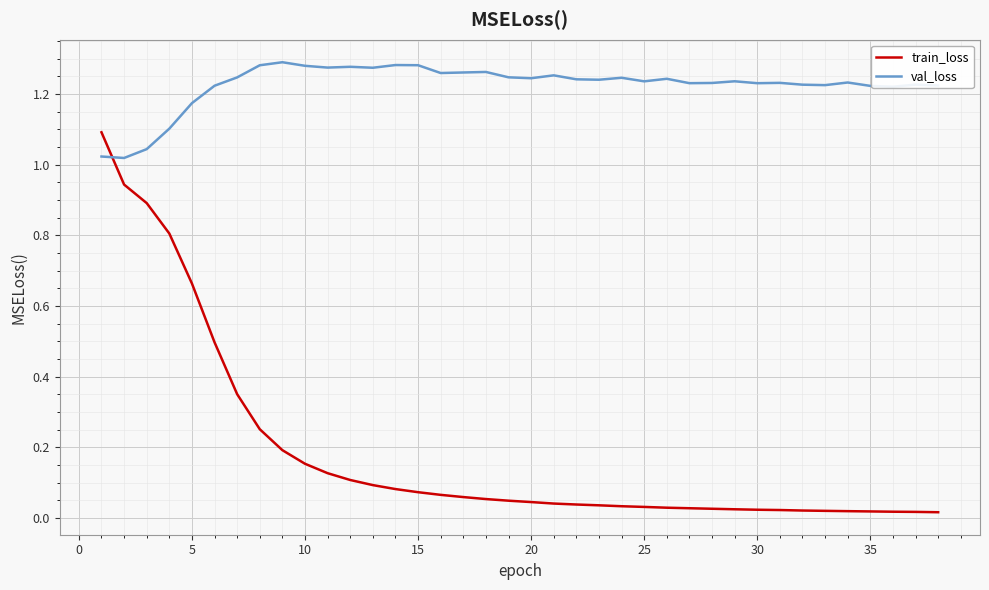

How many lines are shown in the chart?

2